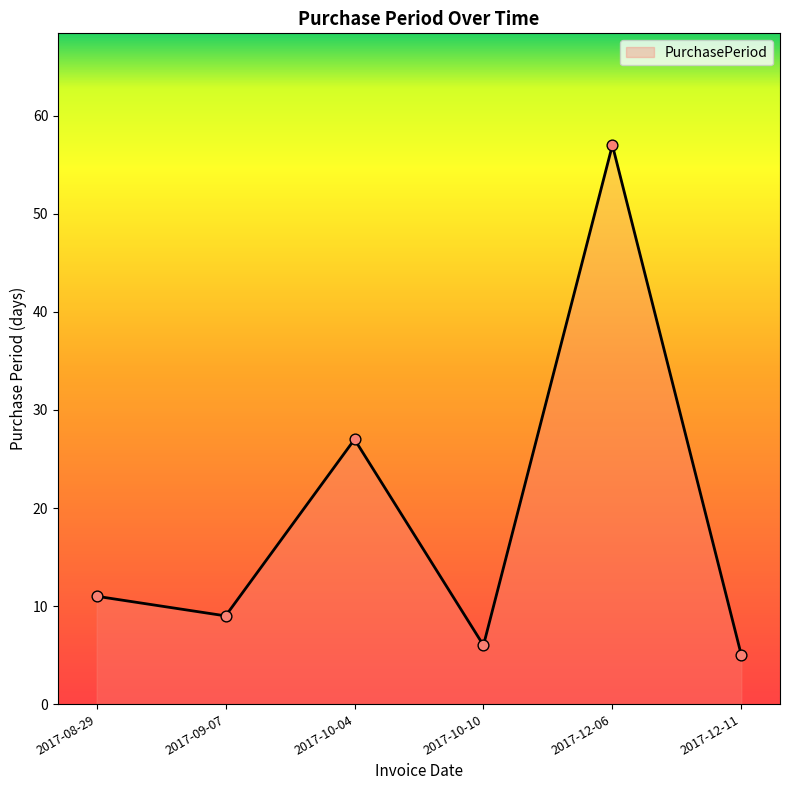

What is the change in value from 2017-08-29 to 2017-10-10?

-5